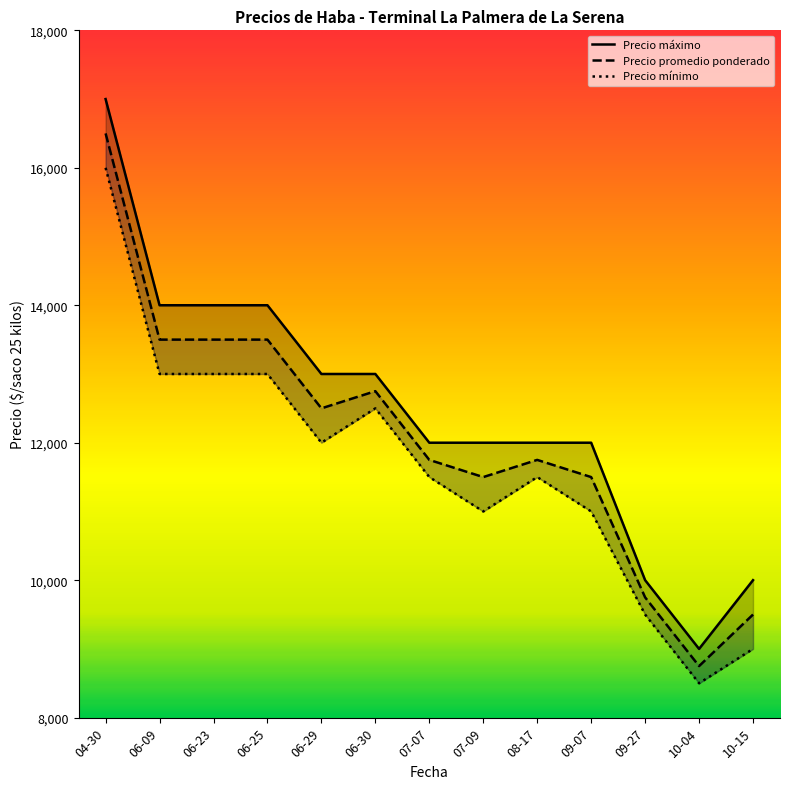

Rank the series by their average value, from highest to lowest.

Precio máximo, Precio promedio ponderado, Precio mínimo